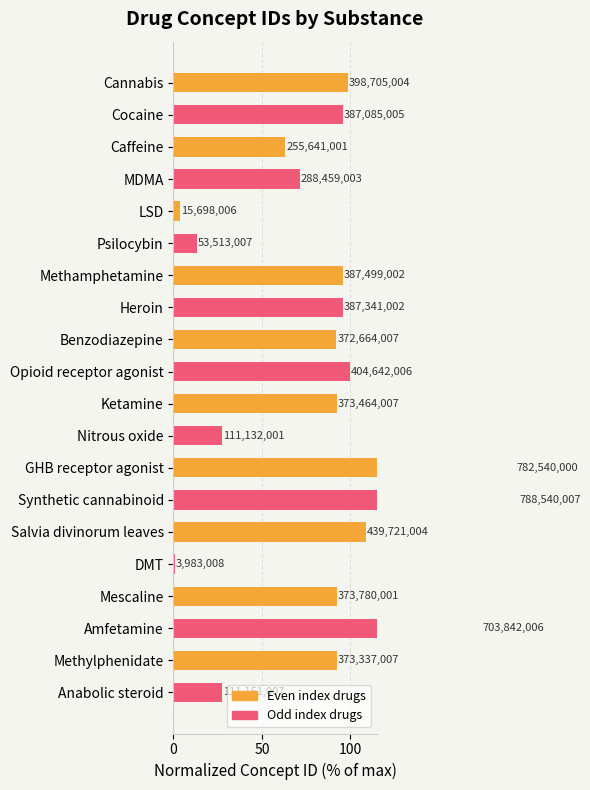

Are the bars horizontal?

Yes